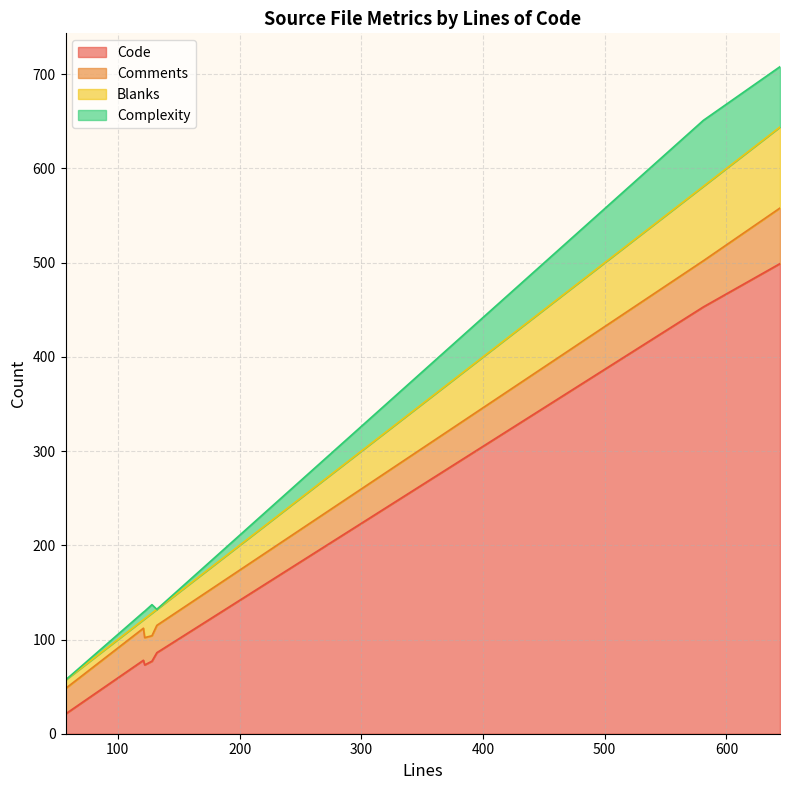

What is the highest value of the Code series?

499